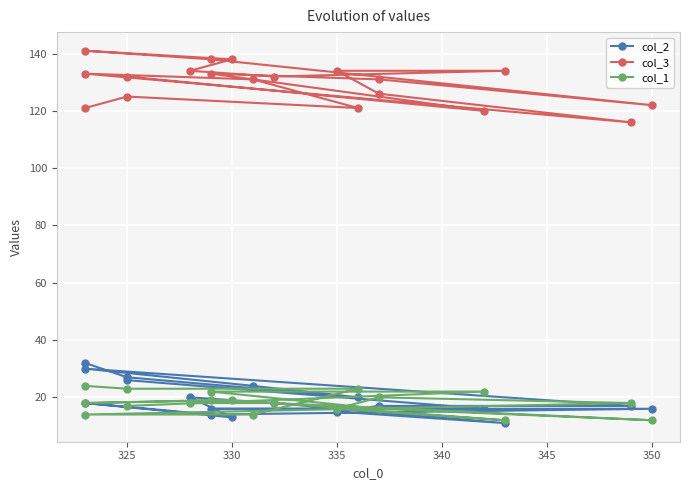

What is the difference between the second highest and second lowest values in the col_2 series?

17